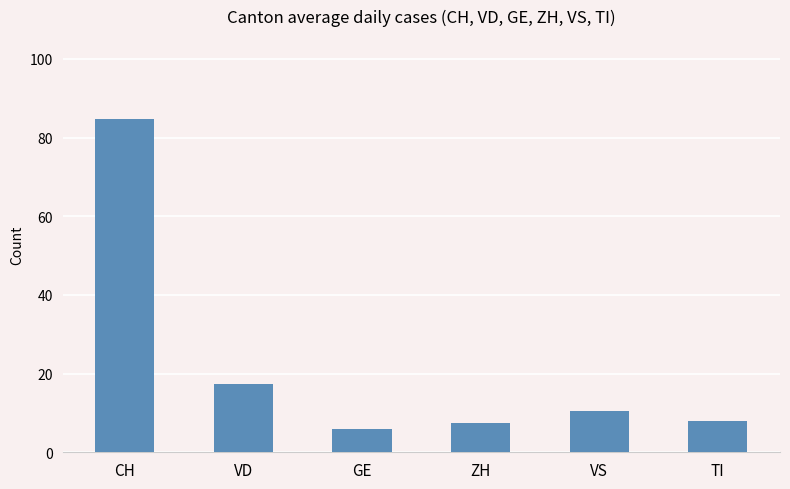

Are the bars horizontal?

No